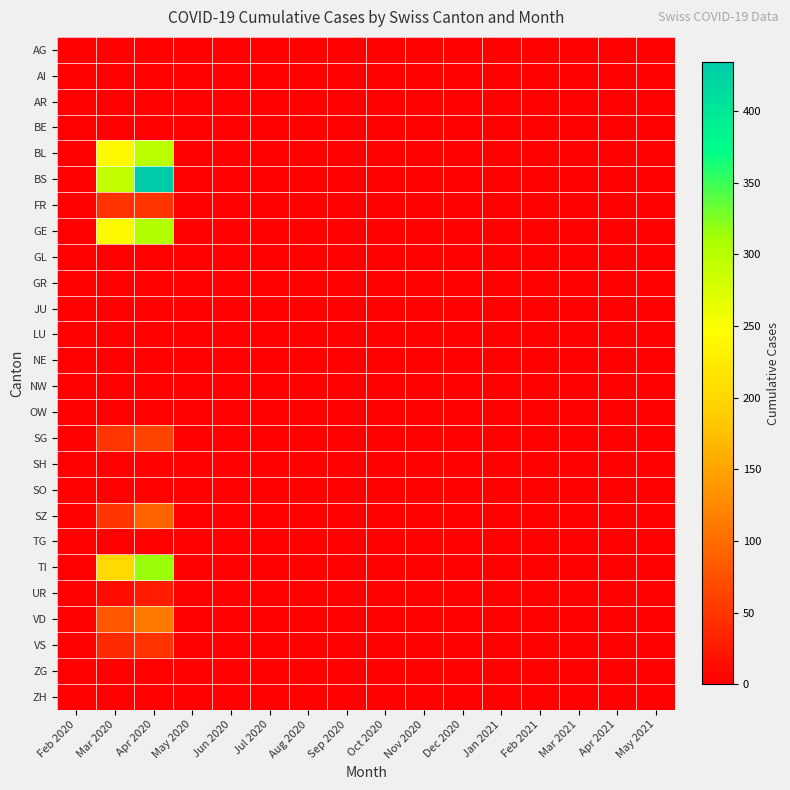

What is the maximum value shown in the chart?

434